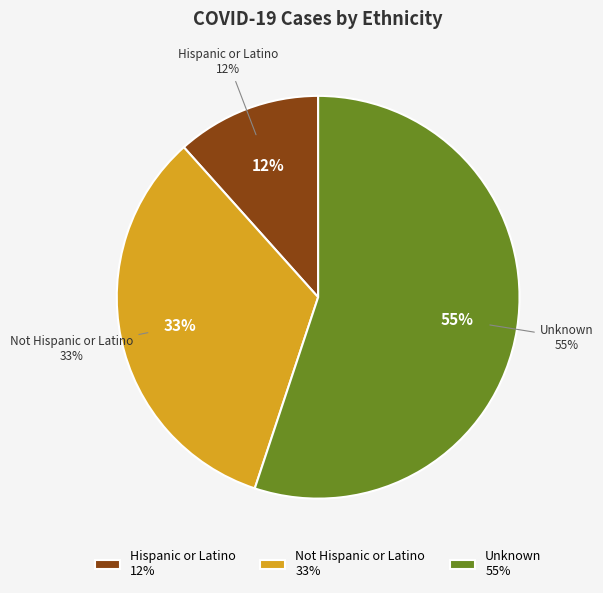

What percentage is NOT represented by Hispanic or Latino?

88.4%